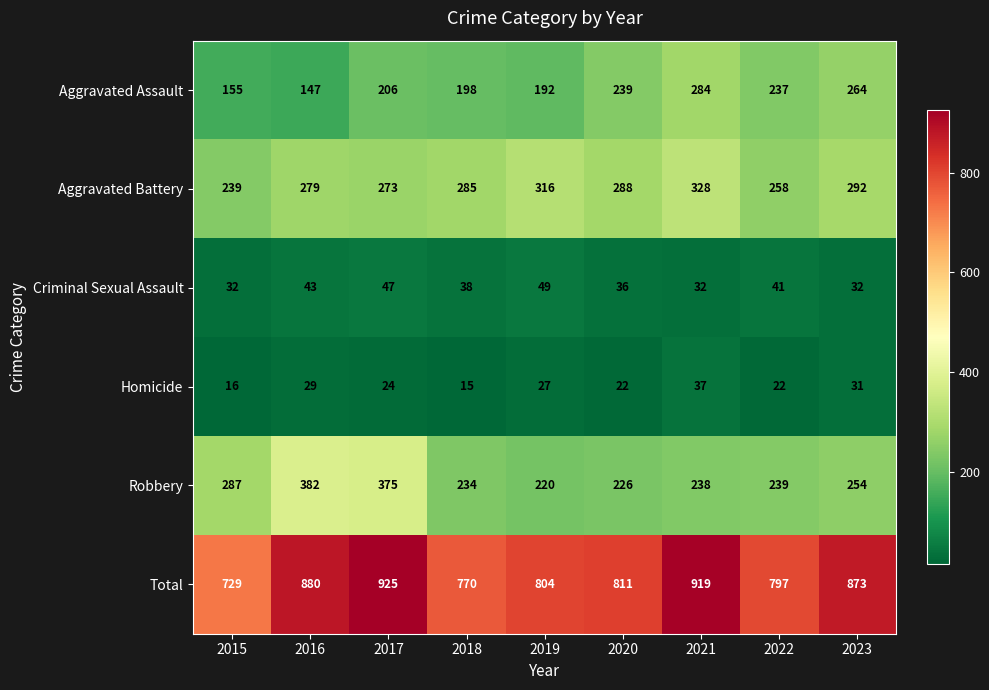

True or false: Robbery has a value of 234 at 2018.

True